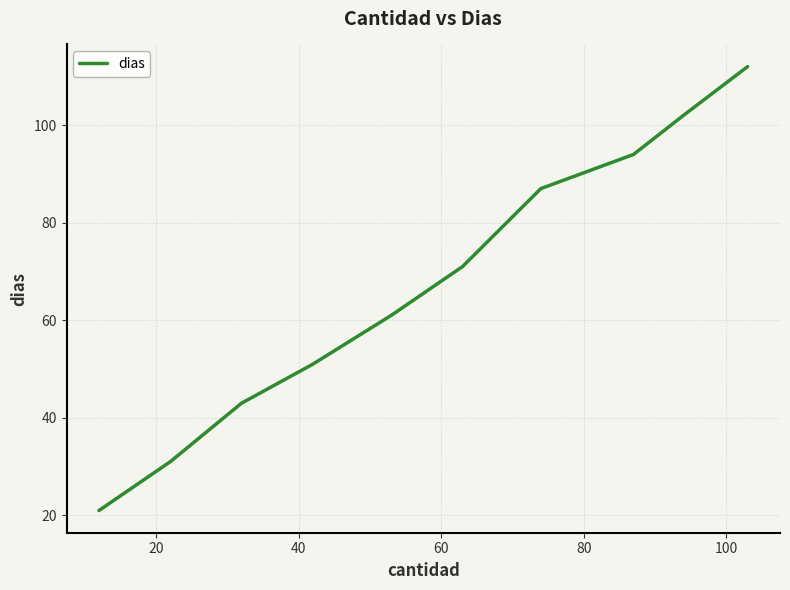

What is the difference between the maximum and minimum values?

91